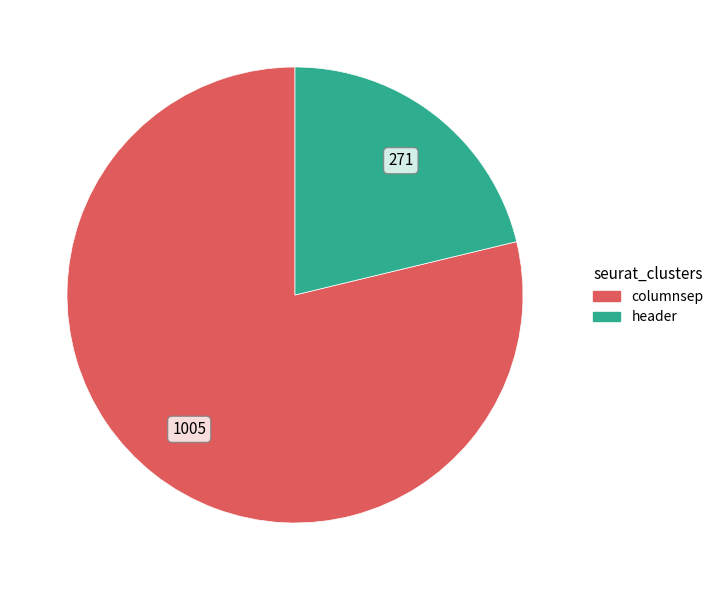

Does columnsep represent more than half of the total?

Yes